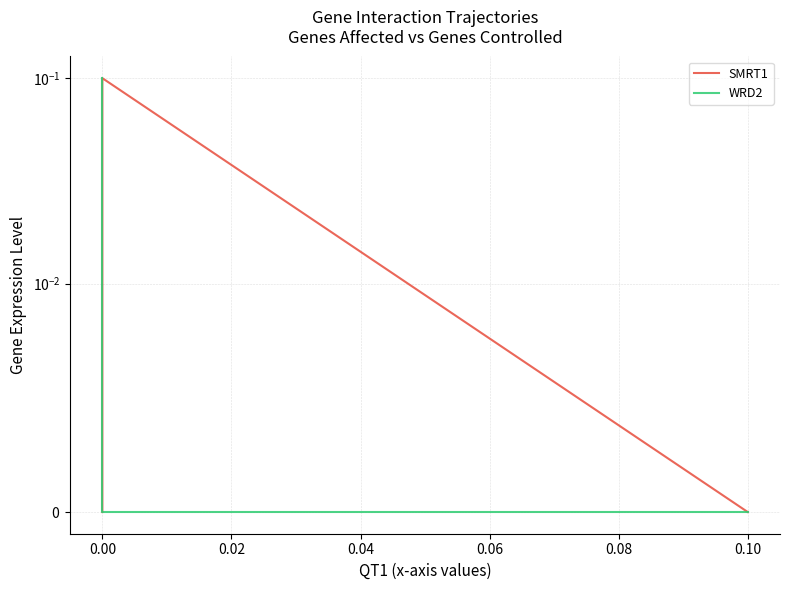

List the series in order of their peak value, lowest first.

SMRT1, WRD2